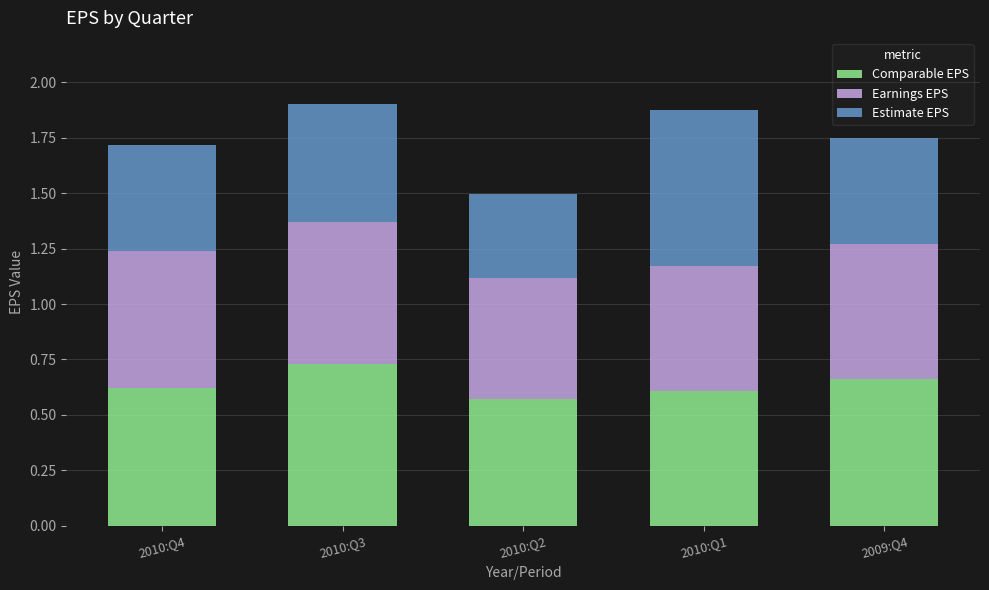

What is the total value across all series at 2010:Q1?

1.9